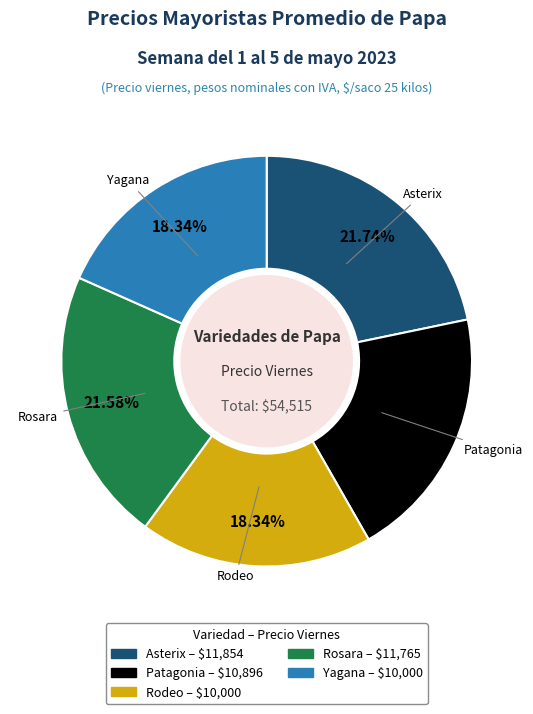

Count the number of slices in the pie.

5